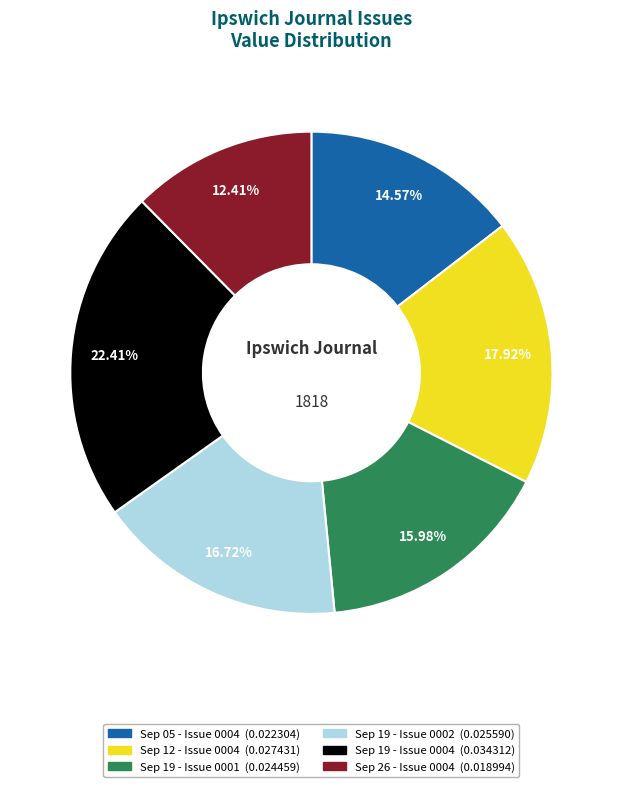

Is there a majority slice in this chart?

No